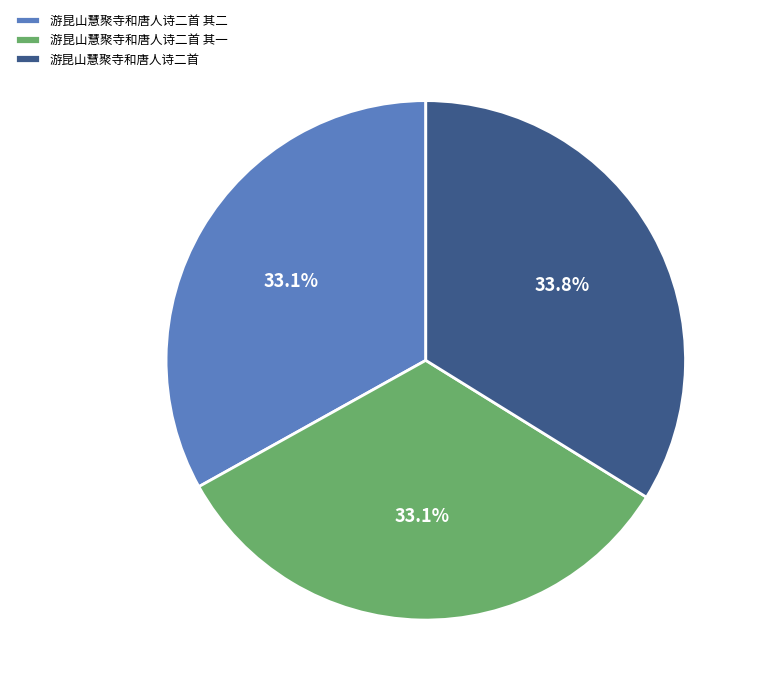

Which category has the biggest portion of the pie?

游昆山慧聚寺和唐人诗二首